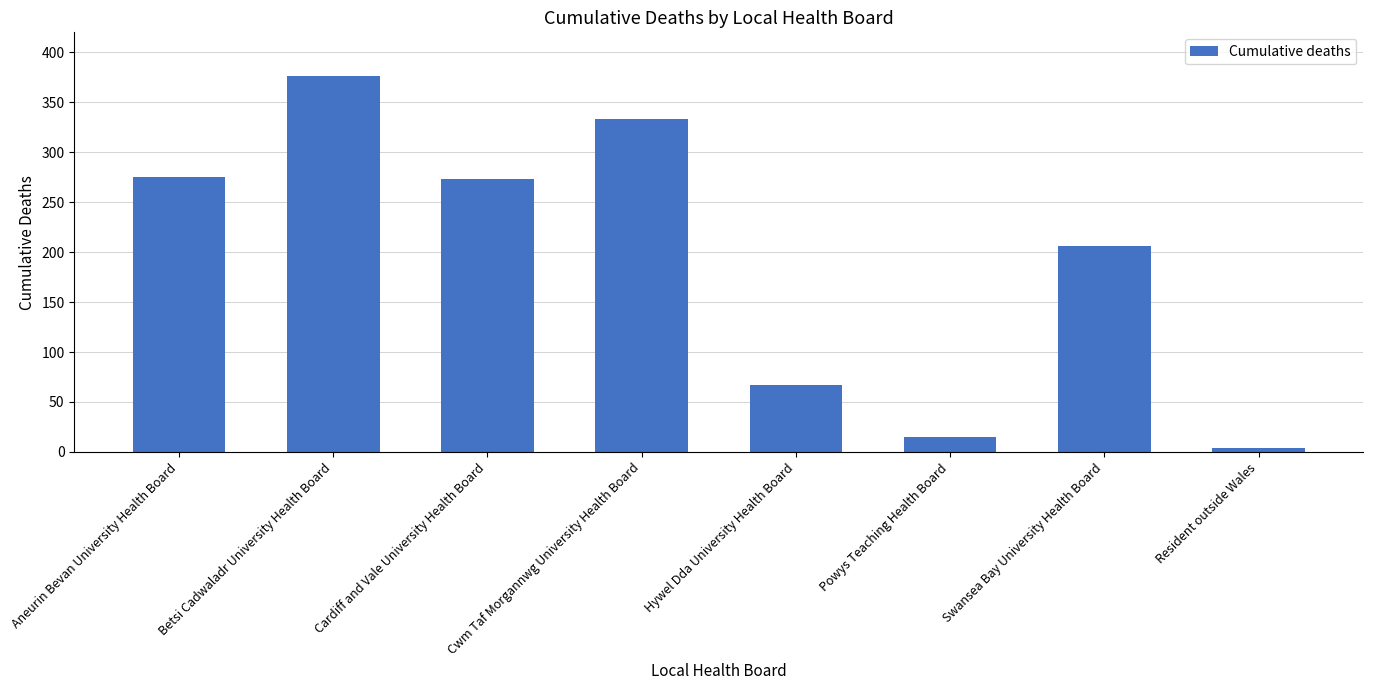

What is the difference between the values at Hywel Dda University Health Board and Powys Teaching Health Board?

52